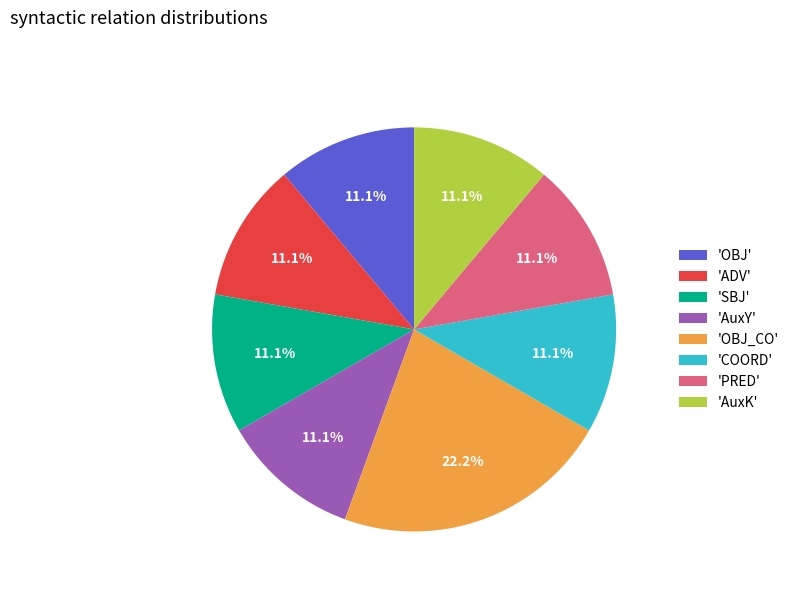

Which slice is the largest?

'OBJ_CO'